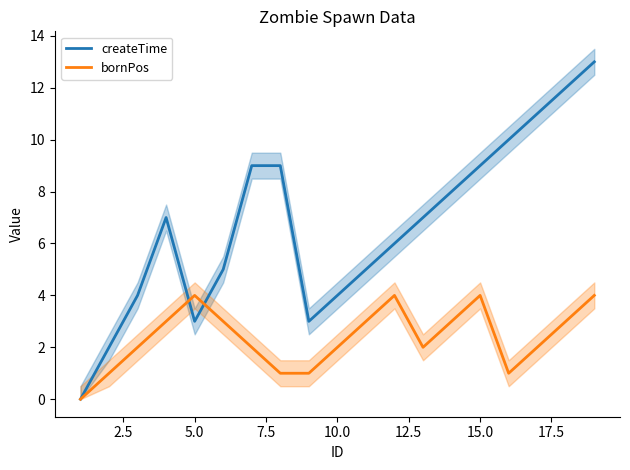

Is it true that createTime equals 2 at 20.0?

False